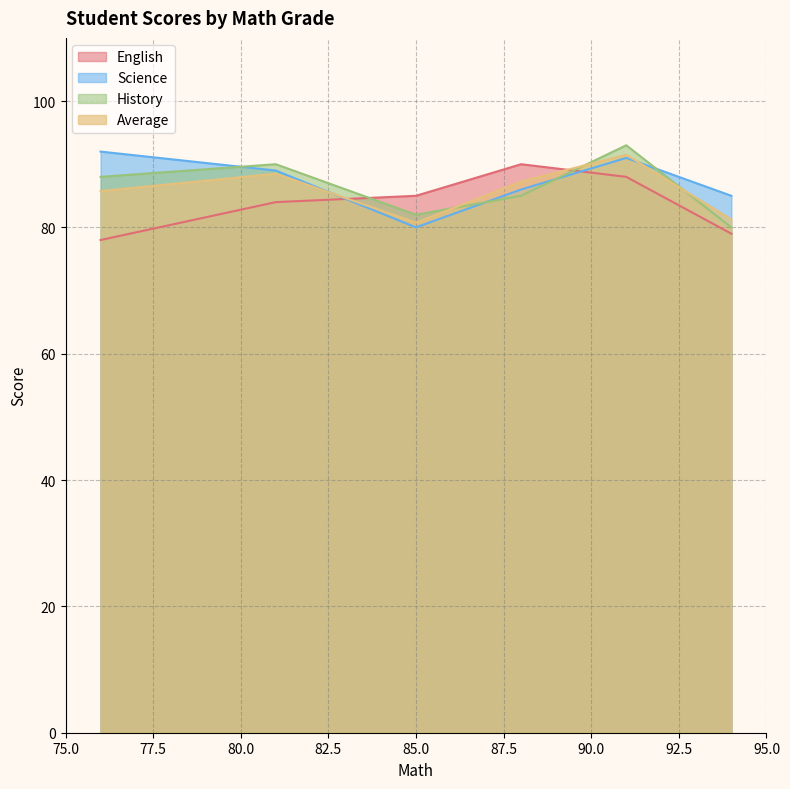

Which series changed the most between 88 and 91?

History